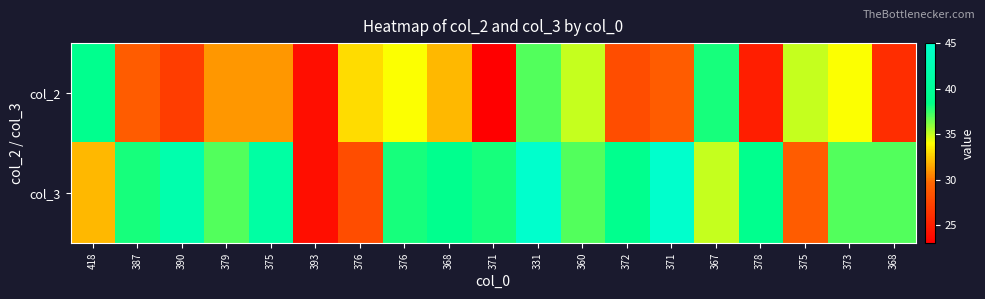

Which series has the widest spread of values?

col_3